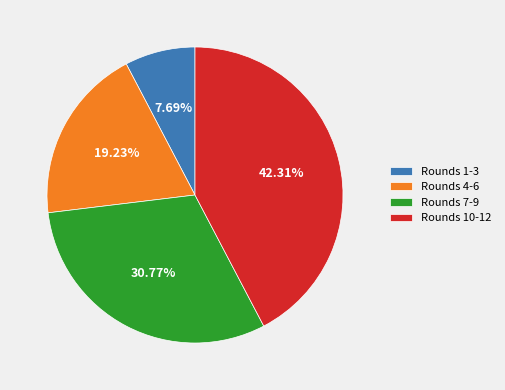

Which category has the smallest portion of the pie?

Rounds 1-3